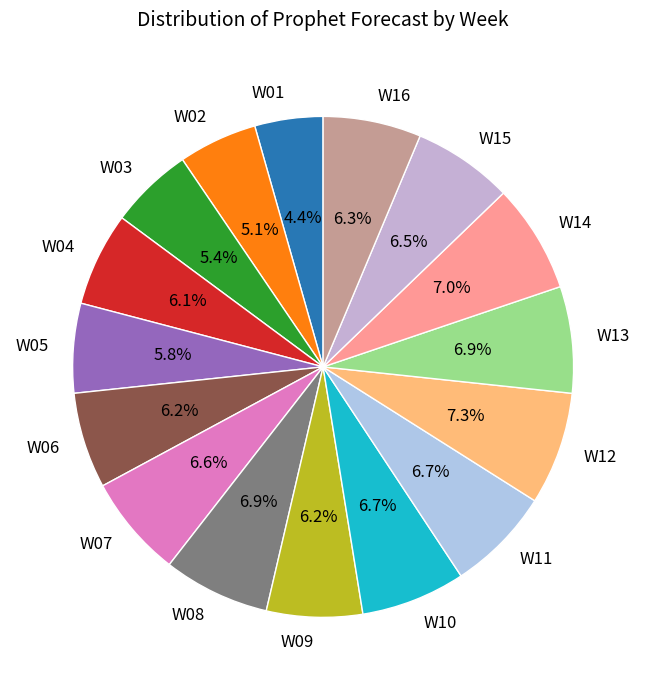

How many slices are in this pie chart?

16